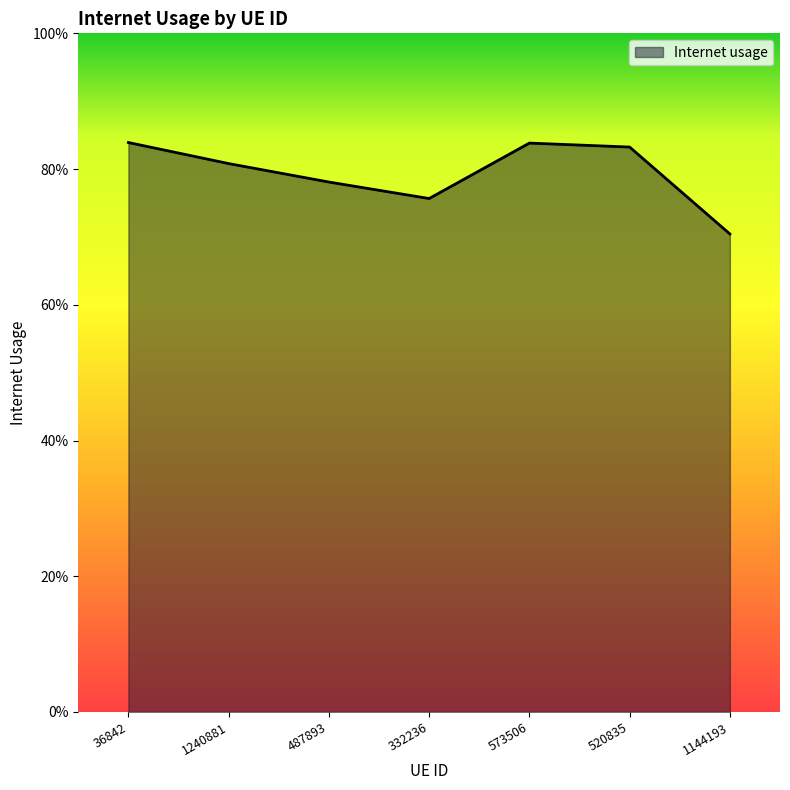

Does the chart have visible grid lines?

No